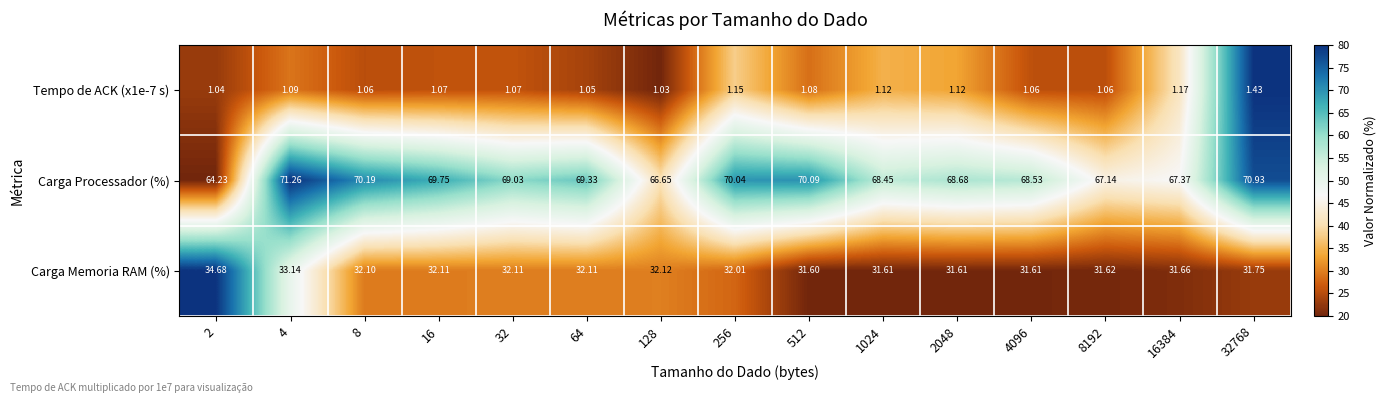

Which series has the largest total across all categories?

Carga Processador (%)